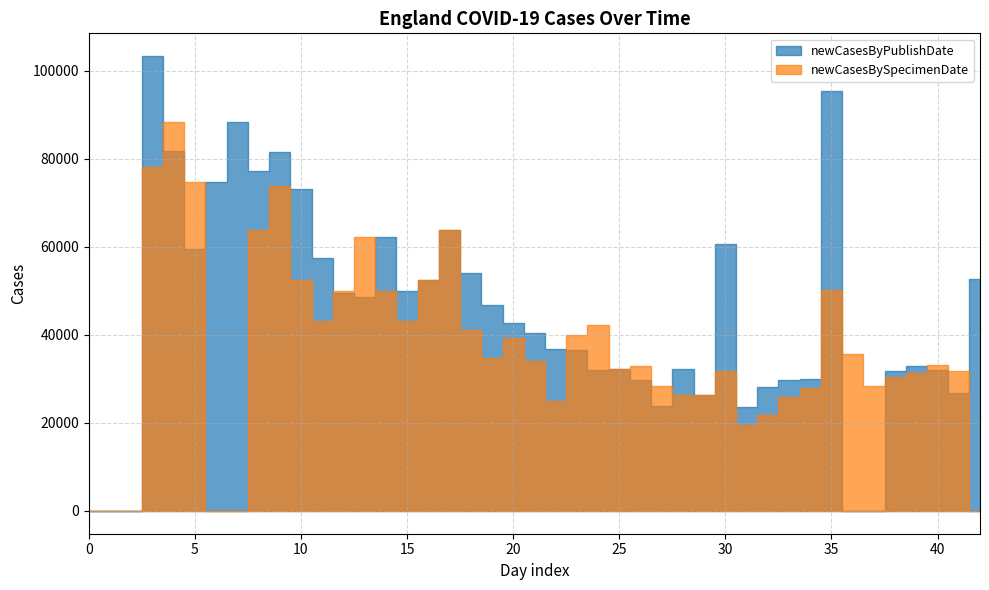

What is the difference between the maximum and minimum values in the newCasesByPublishDate series?

103353